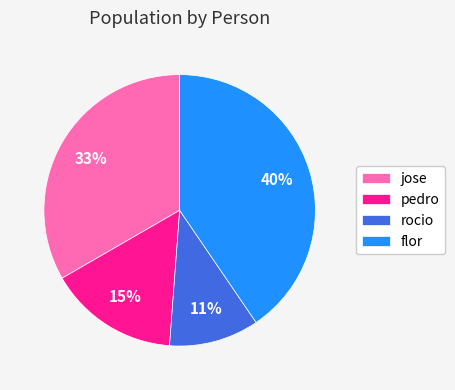

Which has a higher value, pedro or jose?

jose